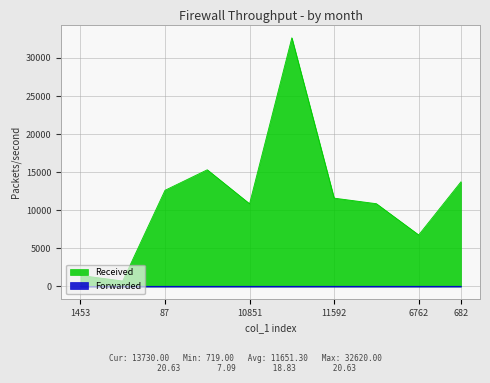

Reading left to right, what are all the values shown in this chart?

col_2: 1453=1453.0	719=719.0	87=12617.0	1872=15309.0	10851=10851.0	420=32620.0	11592=11592.0	10860=10860.0	6762=6762.0	682=13730.0
col_0: 1453=7.1	719=19.3	87=19.3	1872=20.0	10851=20.0	420=20.0	11592=20.6	10860=20.6	6762=20.6	682=20.6